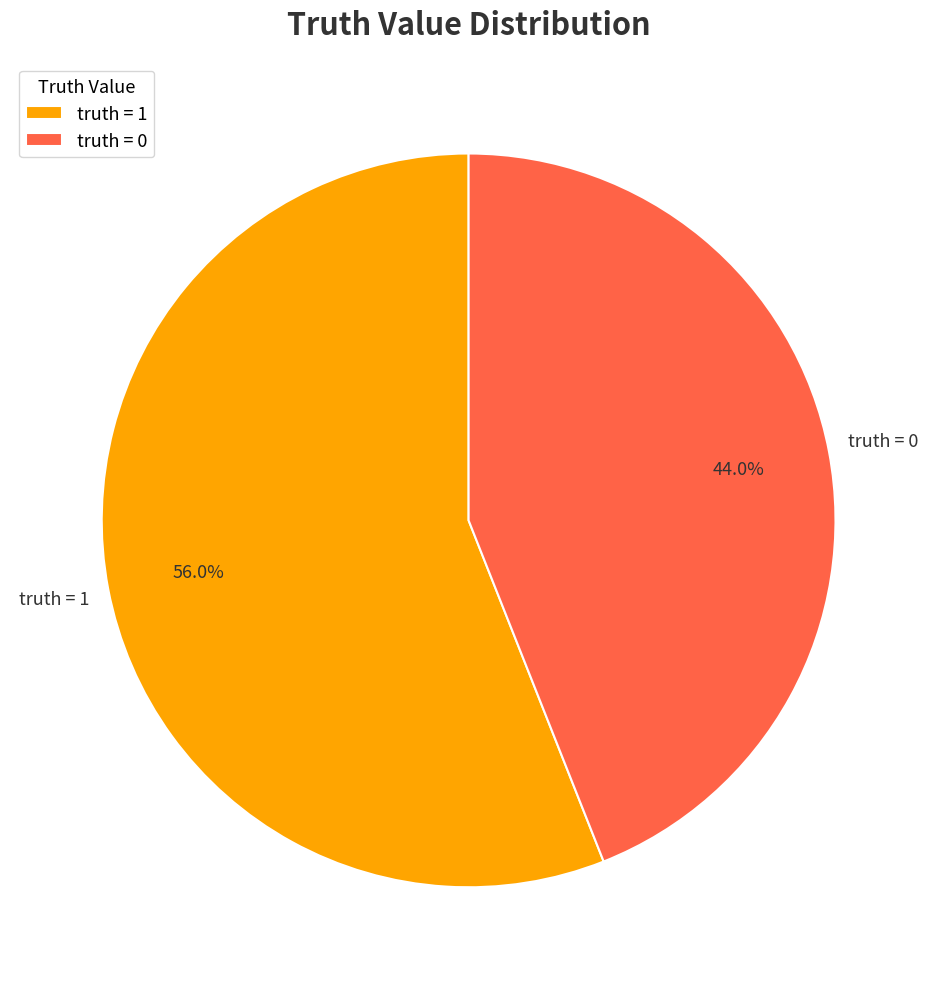

To the nearest percent, what is the difference between the largest and smallest slice percentages?

12%